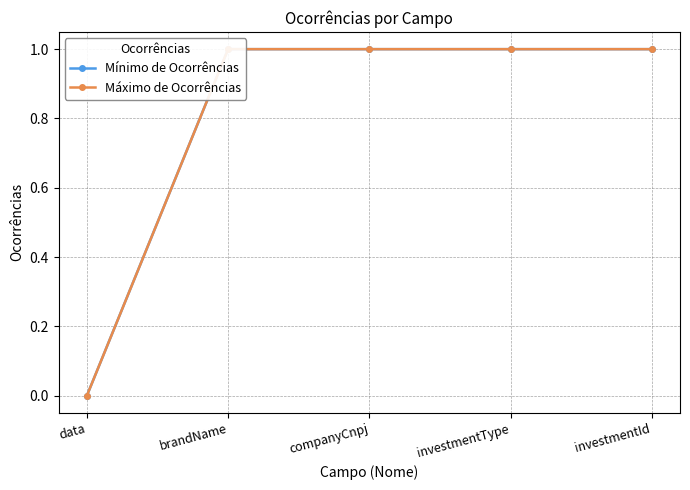

True or false: Máximo de Ocorrências and Mínimo de Ocorrências intersect in this chart.

False